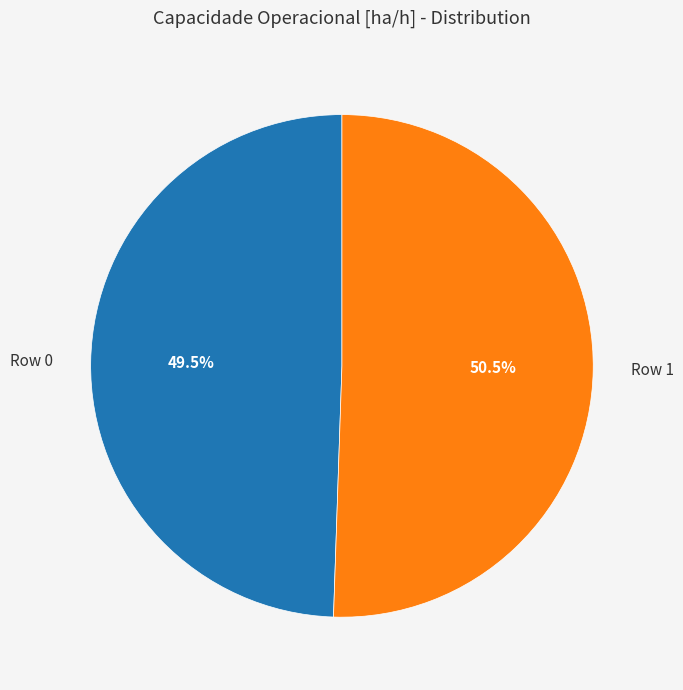

What is the smallest slice in the pie chart?

Row 0